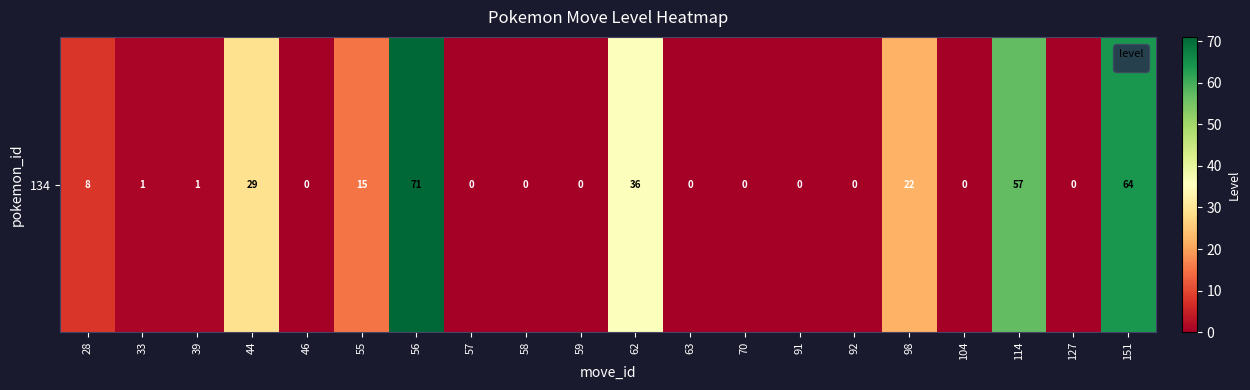

What is the greatest value displayed?

71